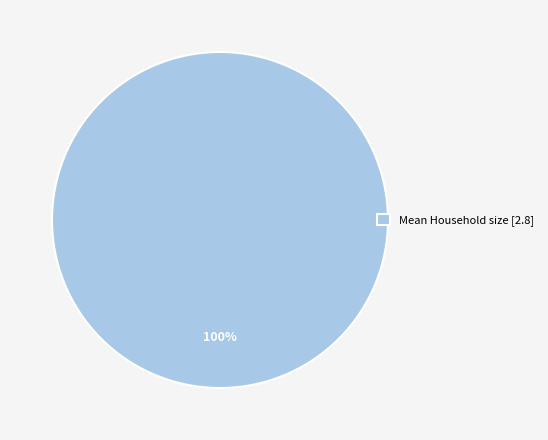

True or false: Mean Household size [2.8] accounts for 100% of the total.

True